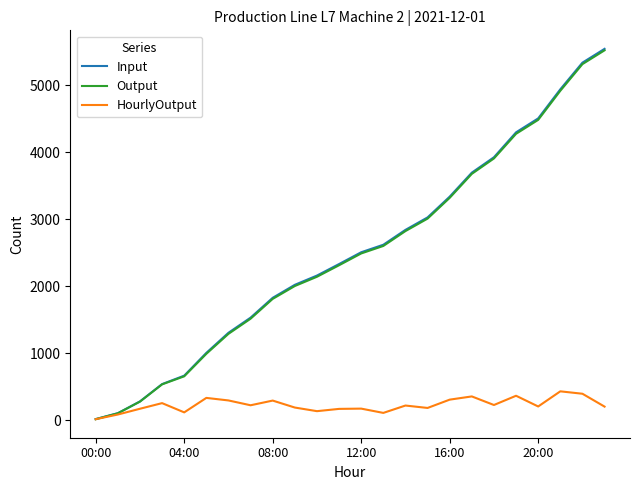

Which series has the widest spread of values?

Input